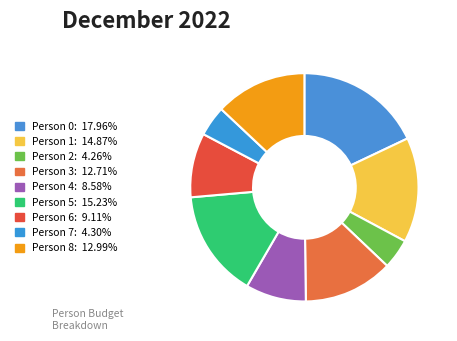

How many slices are in this pie chart?

9